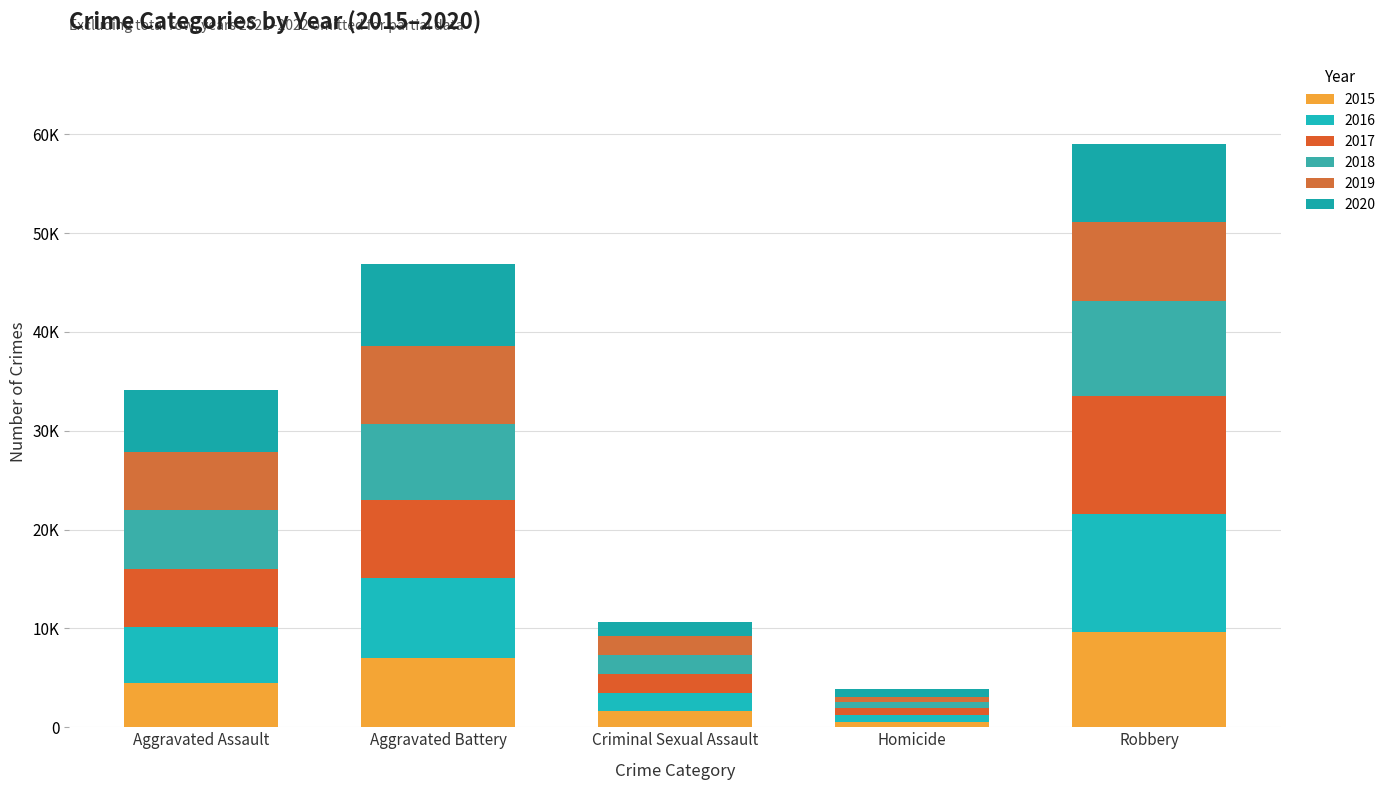

Are the bars grouped side by side (vs. stacked)?

No